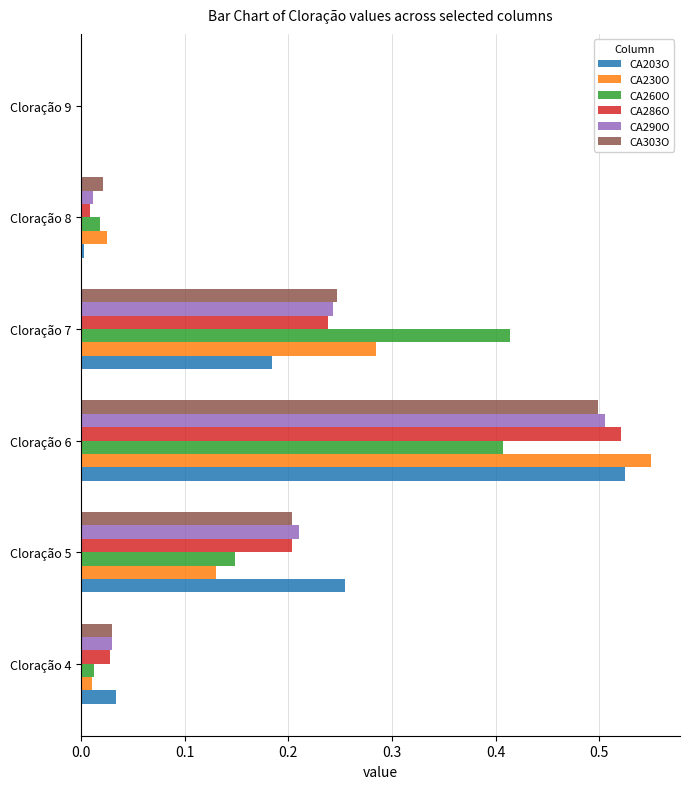

Is it true that CA260O equals 0.0 at Cloração 9?

True